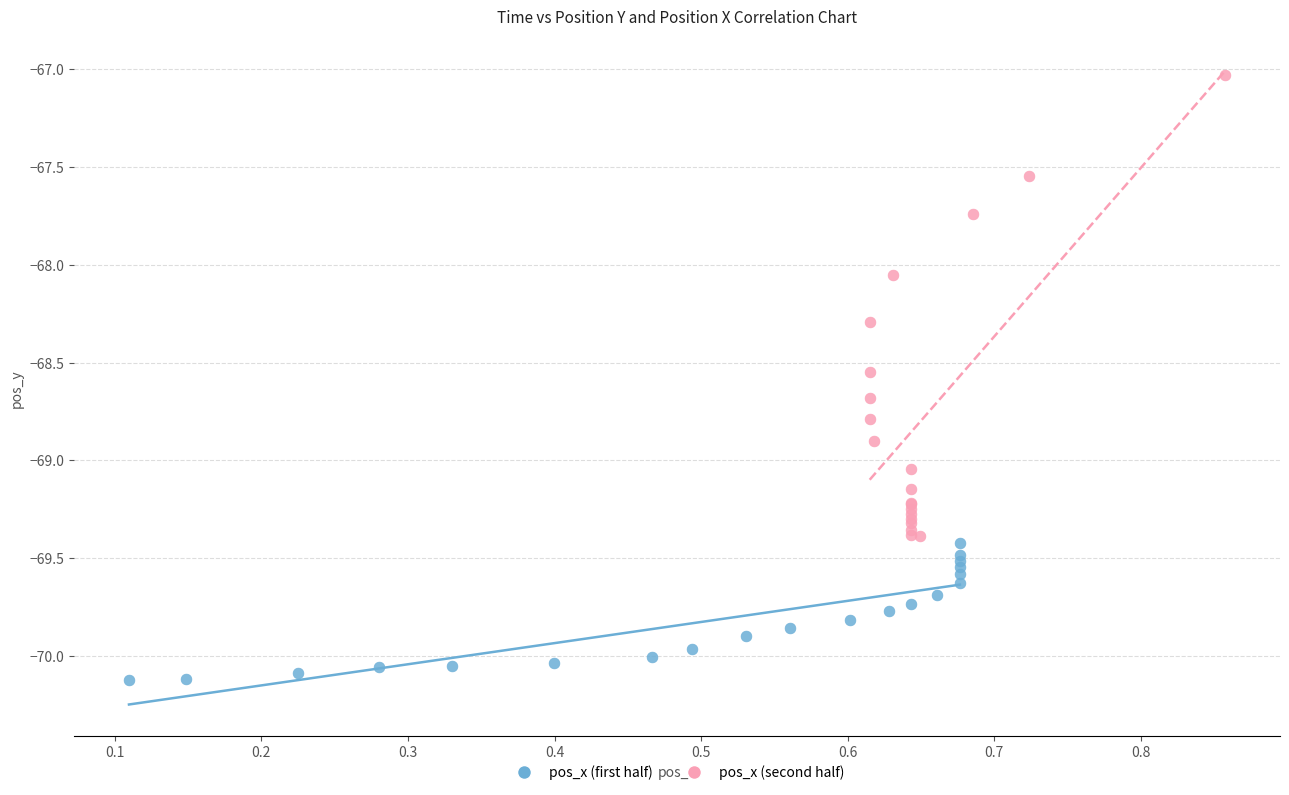

Which series reaches the maximum Y coordinate?

pos_x (second half)